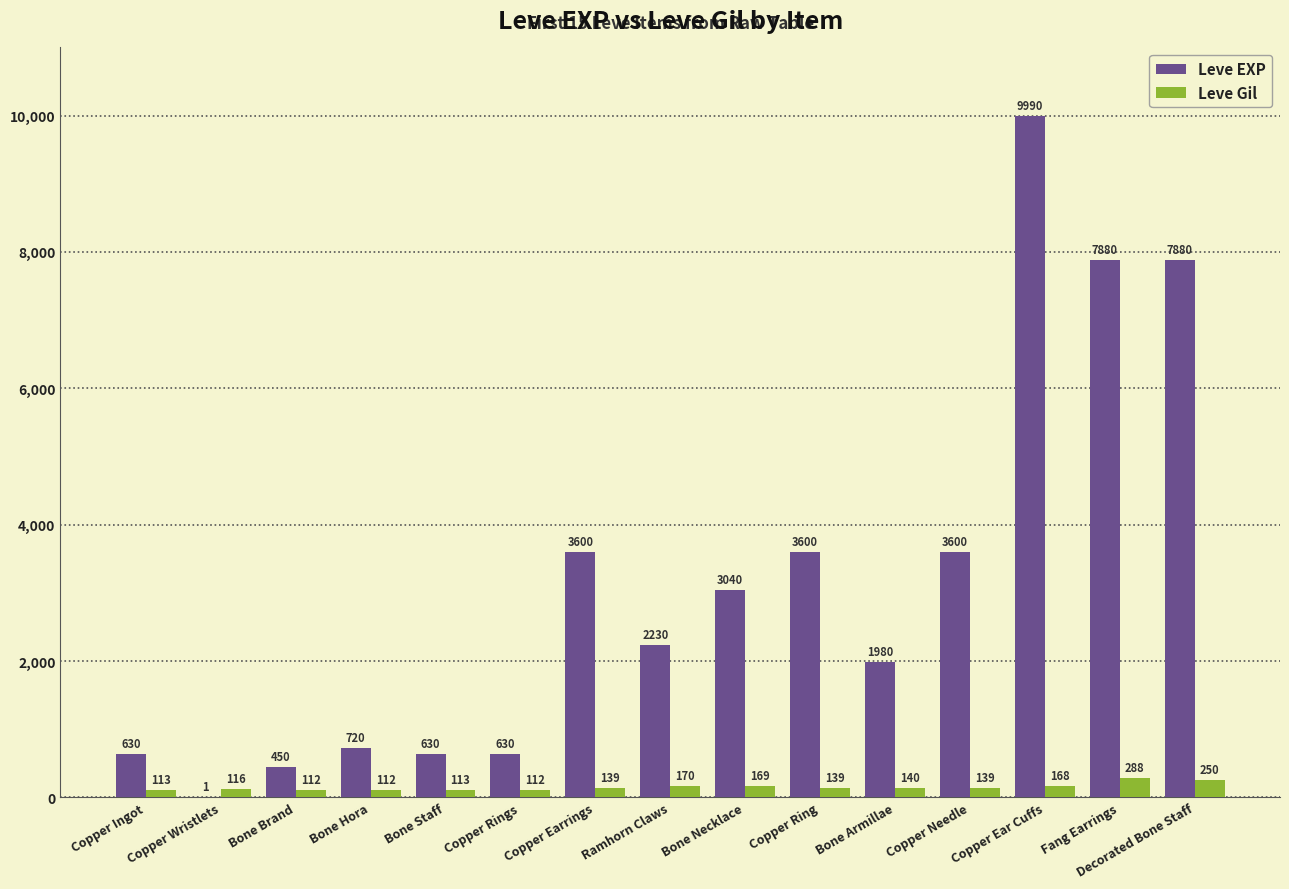

Reading left to right, list all the values displayed in this chart.

Leve EXP: Copper Ingot=630	Copper Wristlets=1	Bone Brand=450	Bone Hora=720	Bone Staff=630	Copper Rings=630	Copper Earrings=3600	Ramhorn Claws=2230	Bone Necklace=3040	Copper Ring=3600	Bone Armillae=1980	Copper Needle=3600	Copper Ear Cuffs=9990	Fang Earrings=7880	Decorated Bone Staff=7880
Leve Gil: Copper Ingot=113	Copper Wristlets=116	Bone Brand=112	Bone Hora=112	Bone Staff=113	Copper Rings=112	Copper Earrings=139	Ramhorn Claws=170	Bone Necklace=169	Copper Ring=139	Bone Armillae=140	Copper Needle=139	Copper Ear Cuffs=168	Fang Earrings=288	Decorated Bone Staff=250